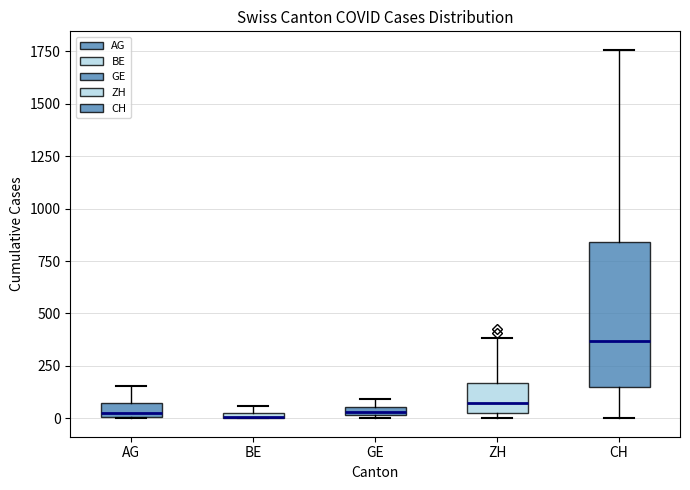

Which box is the tallest, from its lower edge to its upper edge?

CH